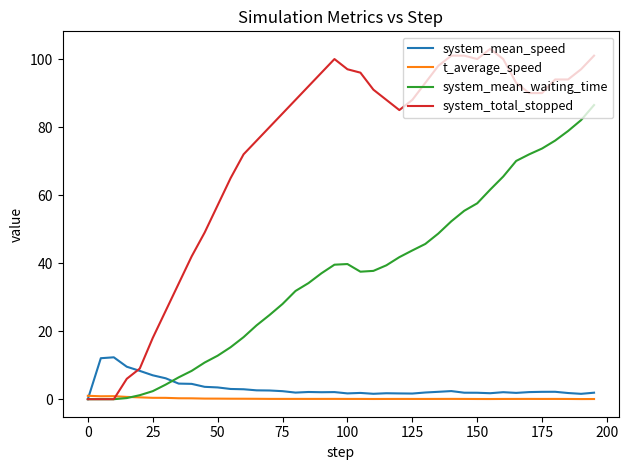

Rank the series by their maximum value, from highest to lowest.

system_total_stopped, system_mean_waiting_time, system_mean_speed, t_average_speed